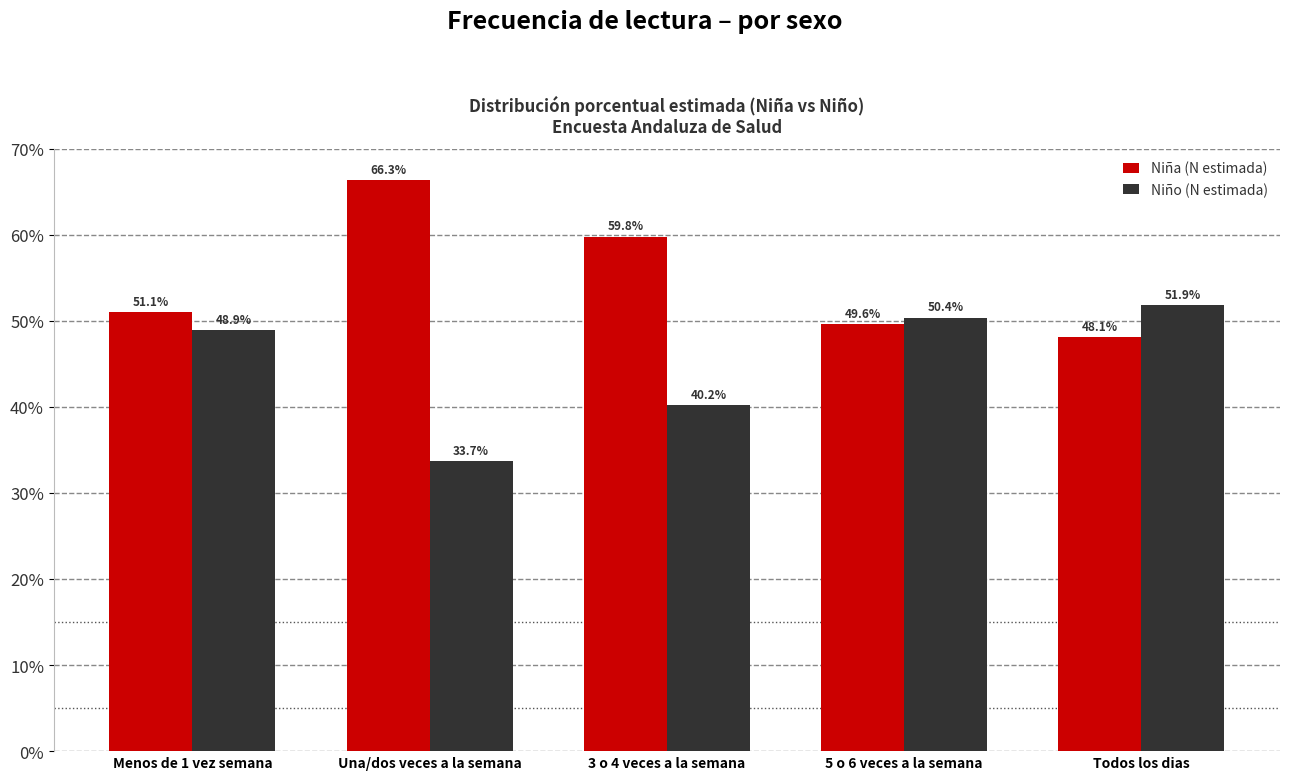

The value of Niño (N estimada) at 3 o 4 veces a la semana is 40.2. True or false?

True